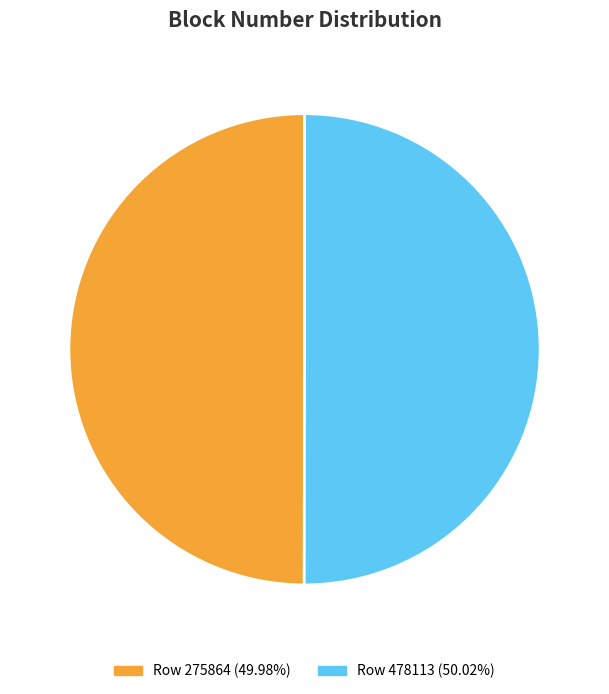

Approximately how many times larger is the value at Row 275864 compared to Row 478113?

1.0